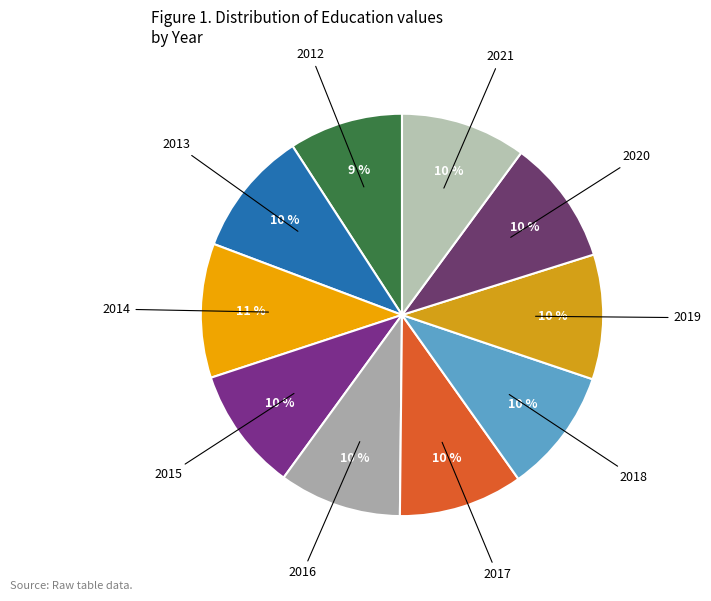

Count the number of slices in the pie.

10